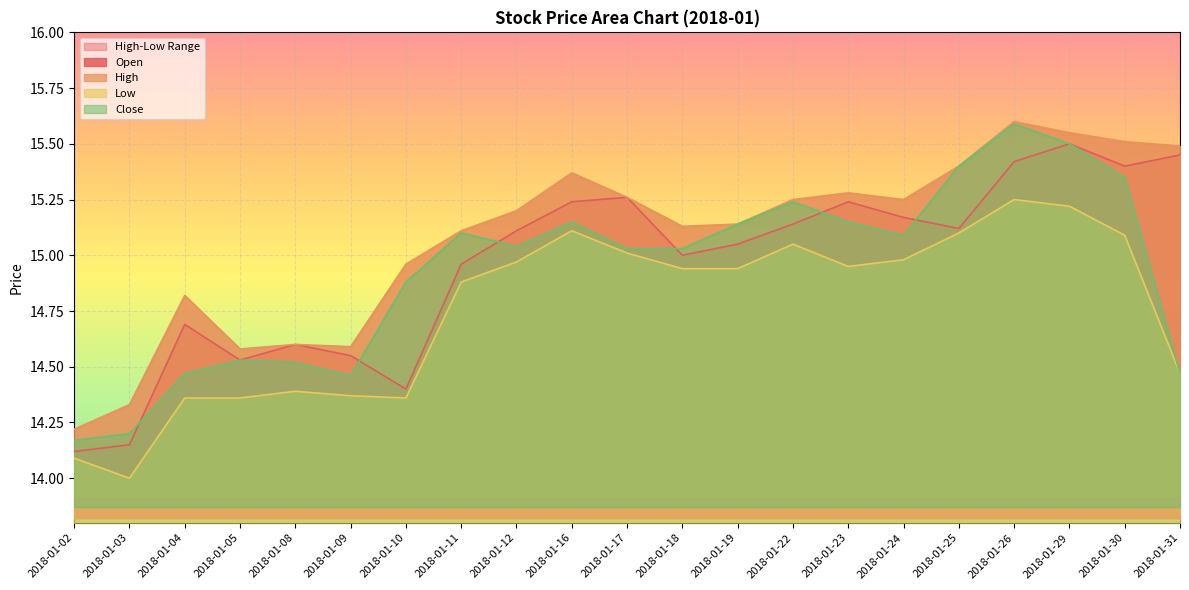

Between 2018-01-04 and 2018-01-29, which is larger?

2018-01-29